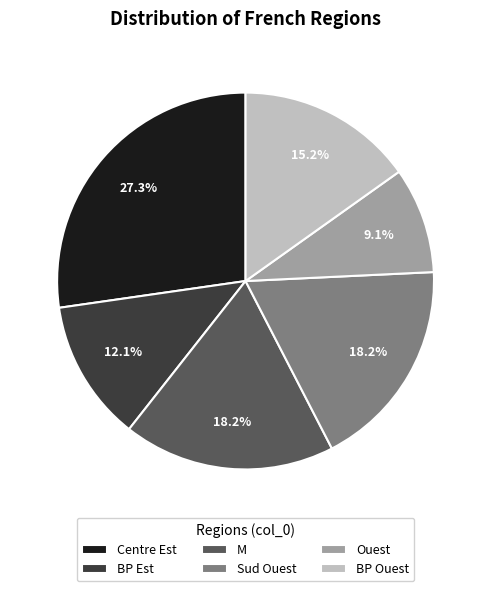

What is the largest slice in the pie chart?

Centre Est